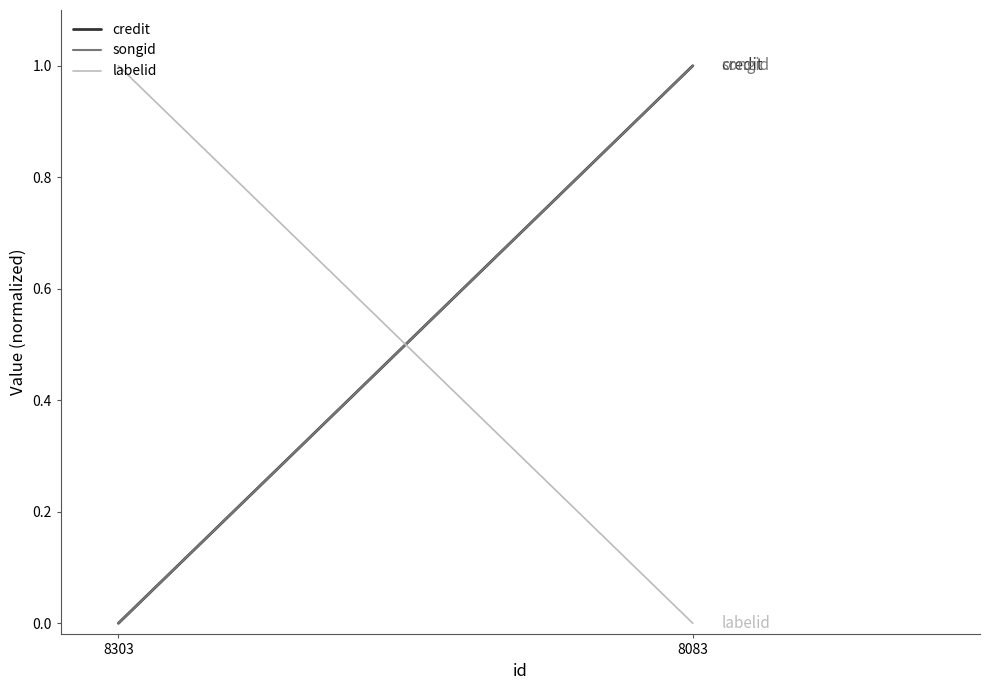

List the series in order of their peak value, highest first.

credit, songid, labelid